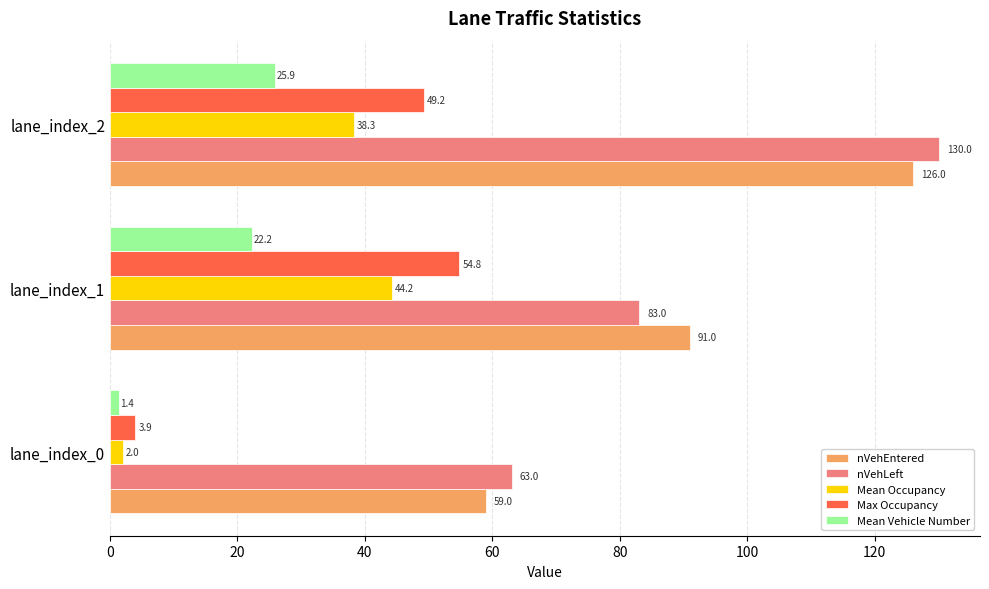

What is the total value across all series at lane_index_1?

295.2